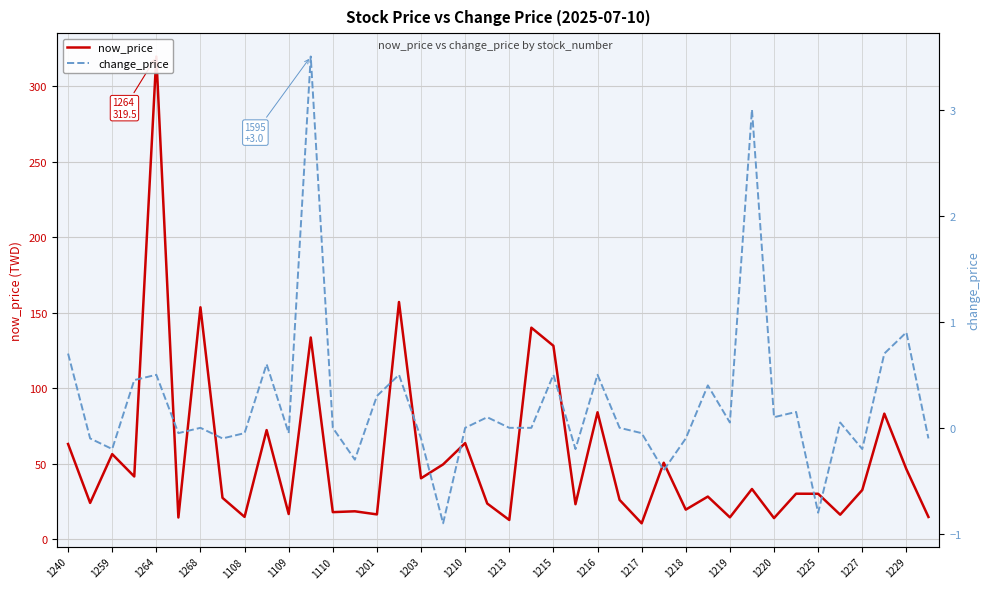

True or false: change_price and now_price cross at least once.

False